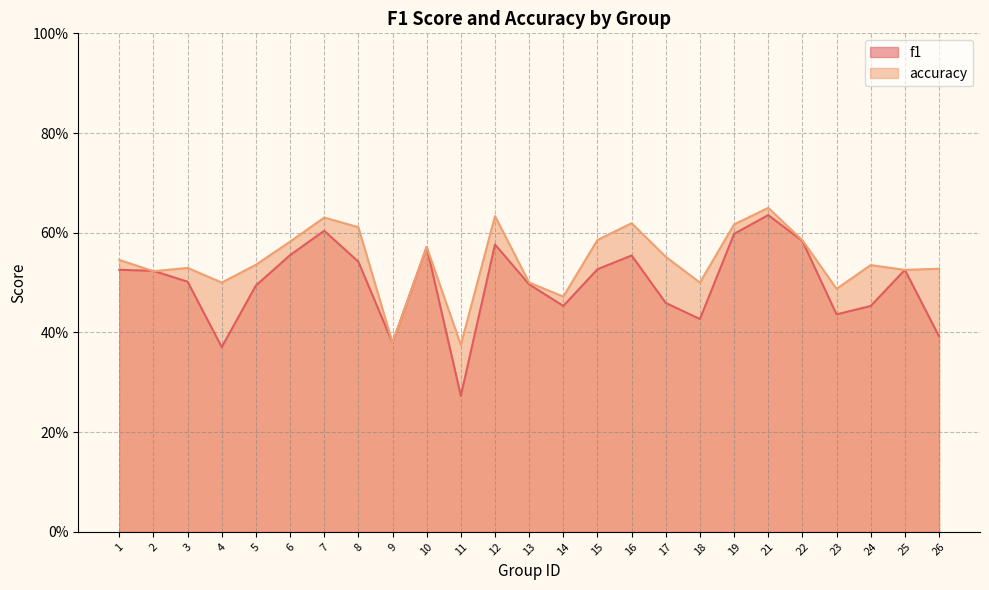

Between 24 and 7, which is larger?

7